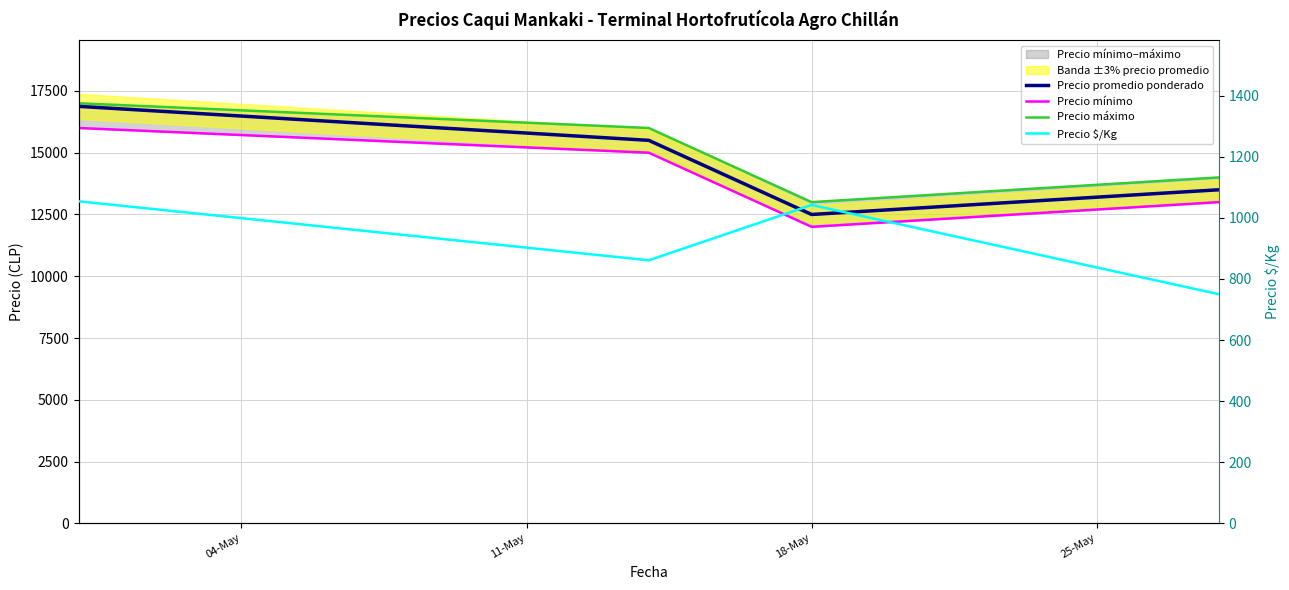

Where does the Precio mínimo series first go above 15000?

04-May